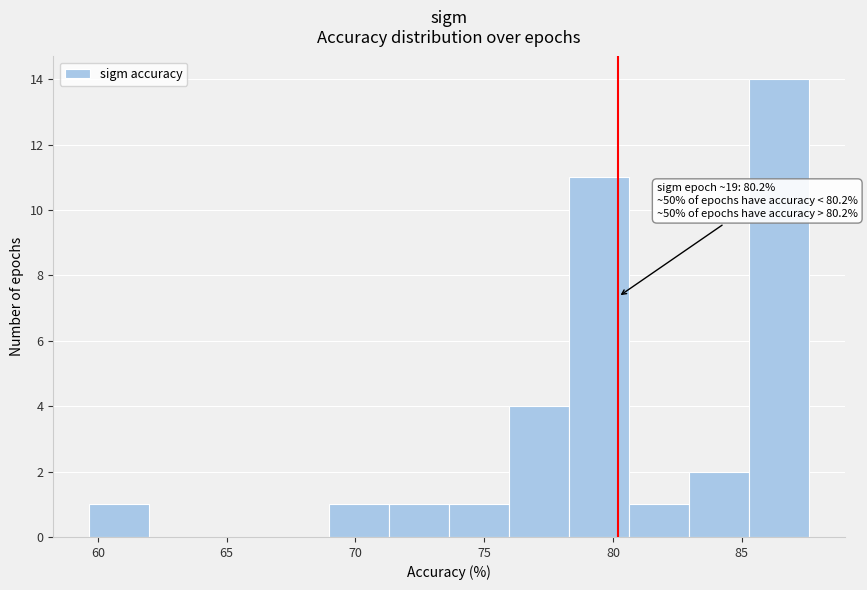

Over which range of the x-axis is the bar tallest?

85.5 to 87.5